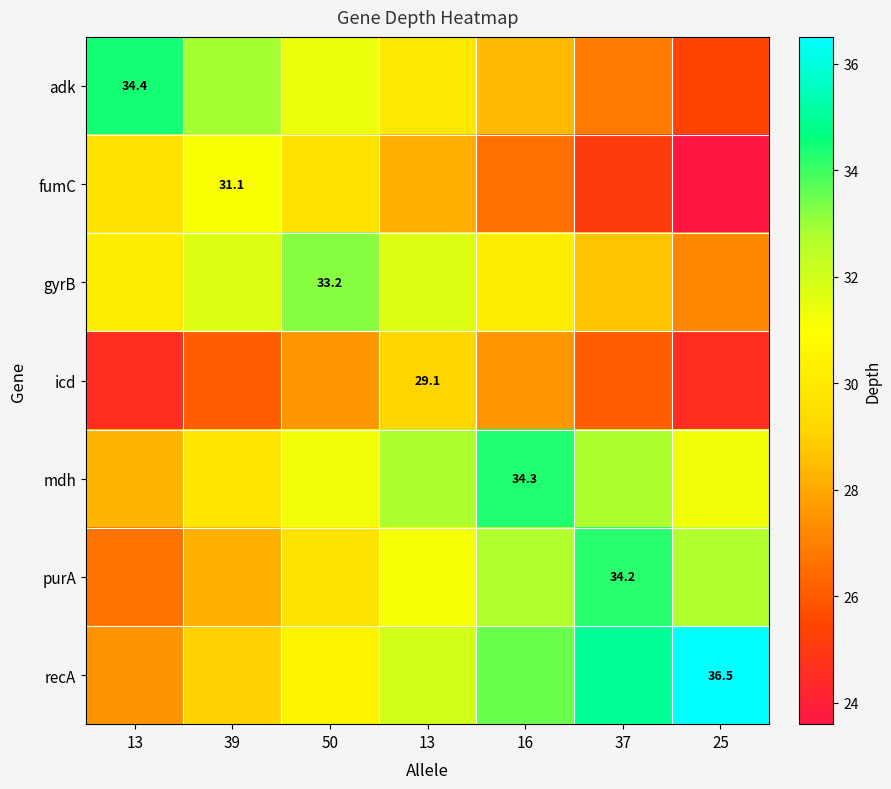

At which label is adk closest to 29?

16